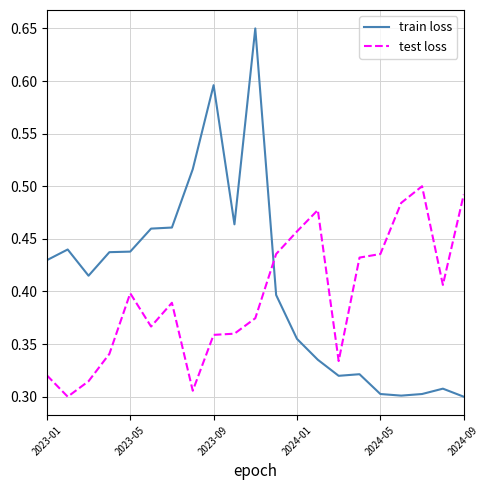

Rank the series by their average value, from lowest to highest.

test loss, train loss